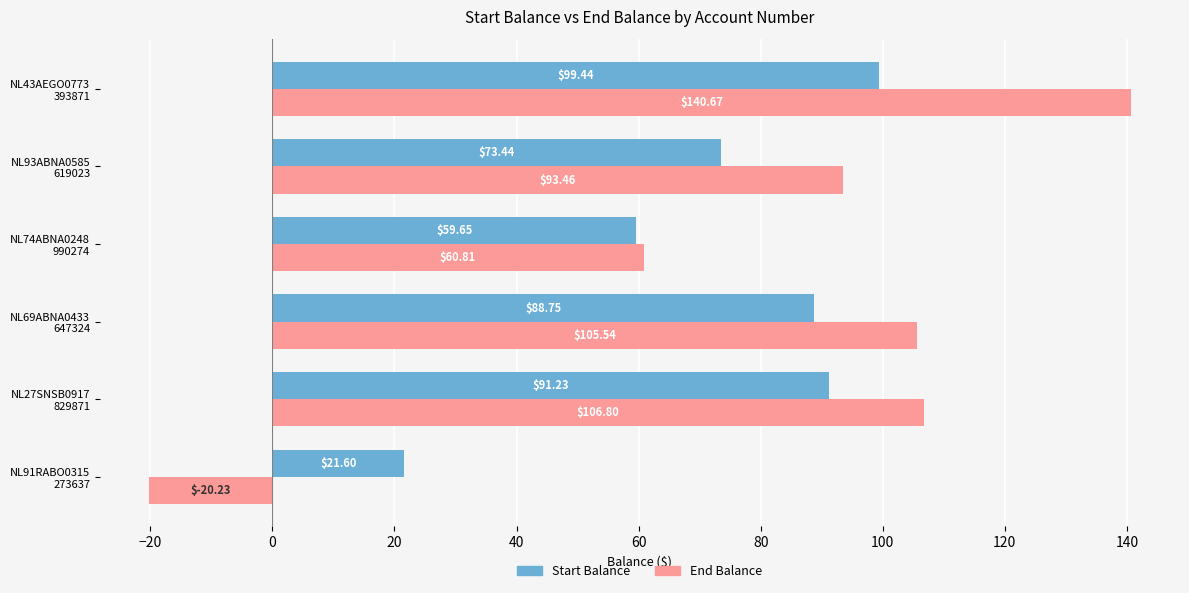

List the series in order of their peak value, highest first.

End Balance, Start Balance